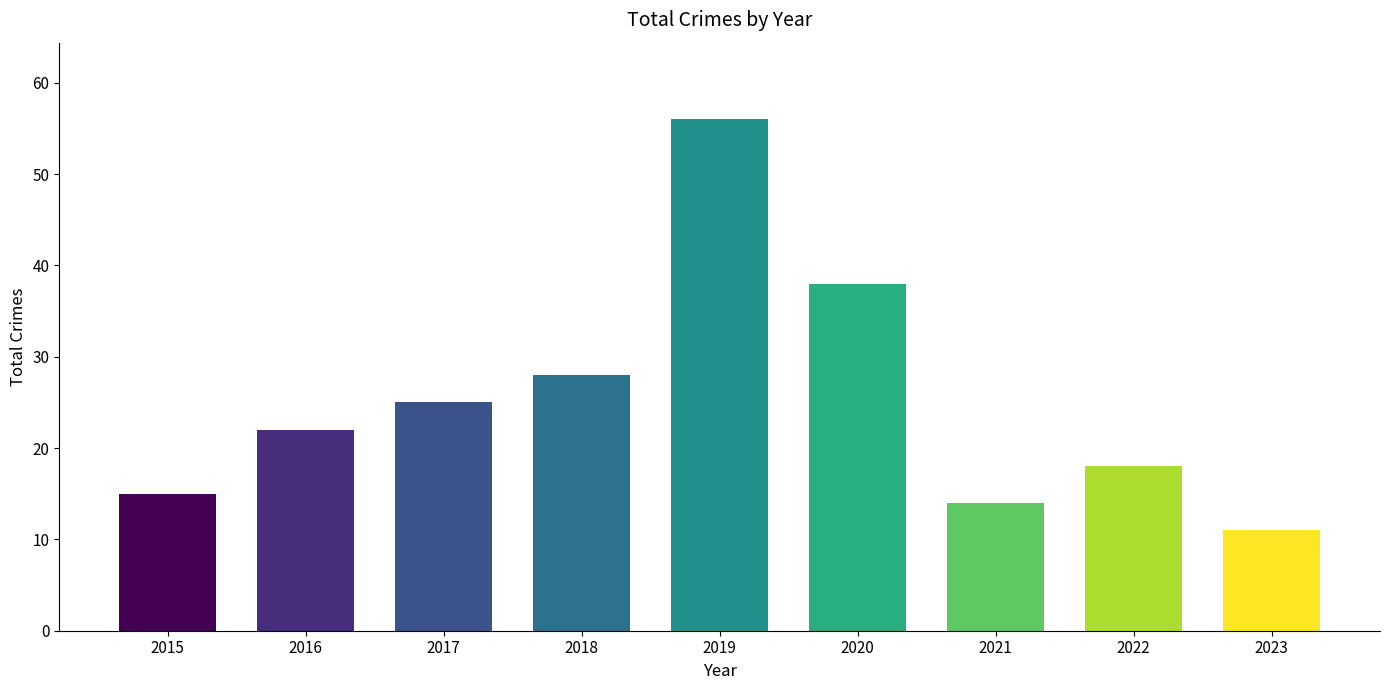

How many data points are less than 22?

4